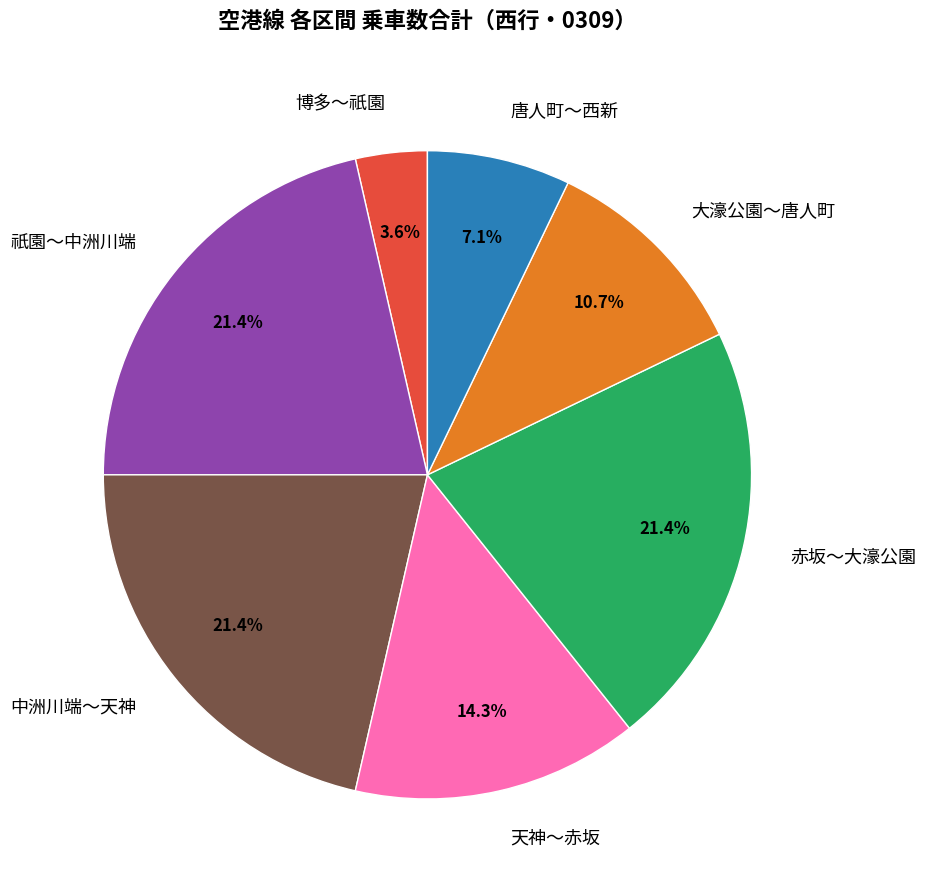

Is 博多～祇園 the majority of the pie?

No